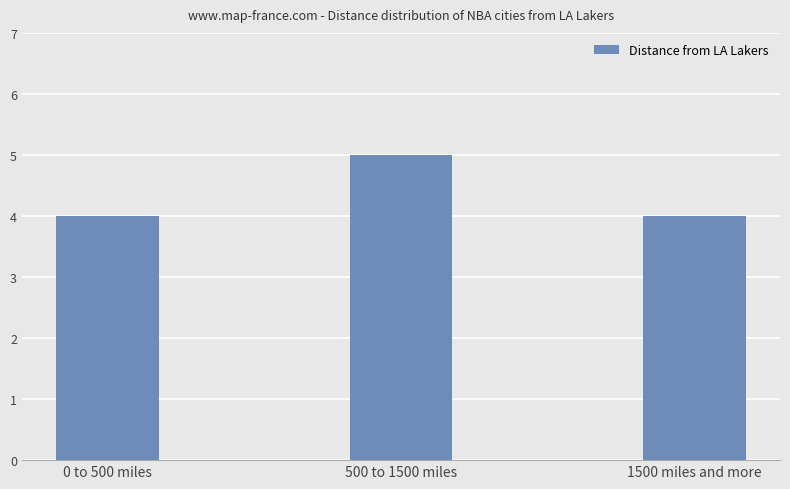

At which category does the chart reach its peak across all series?

500 to 1500 miles